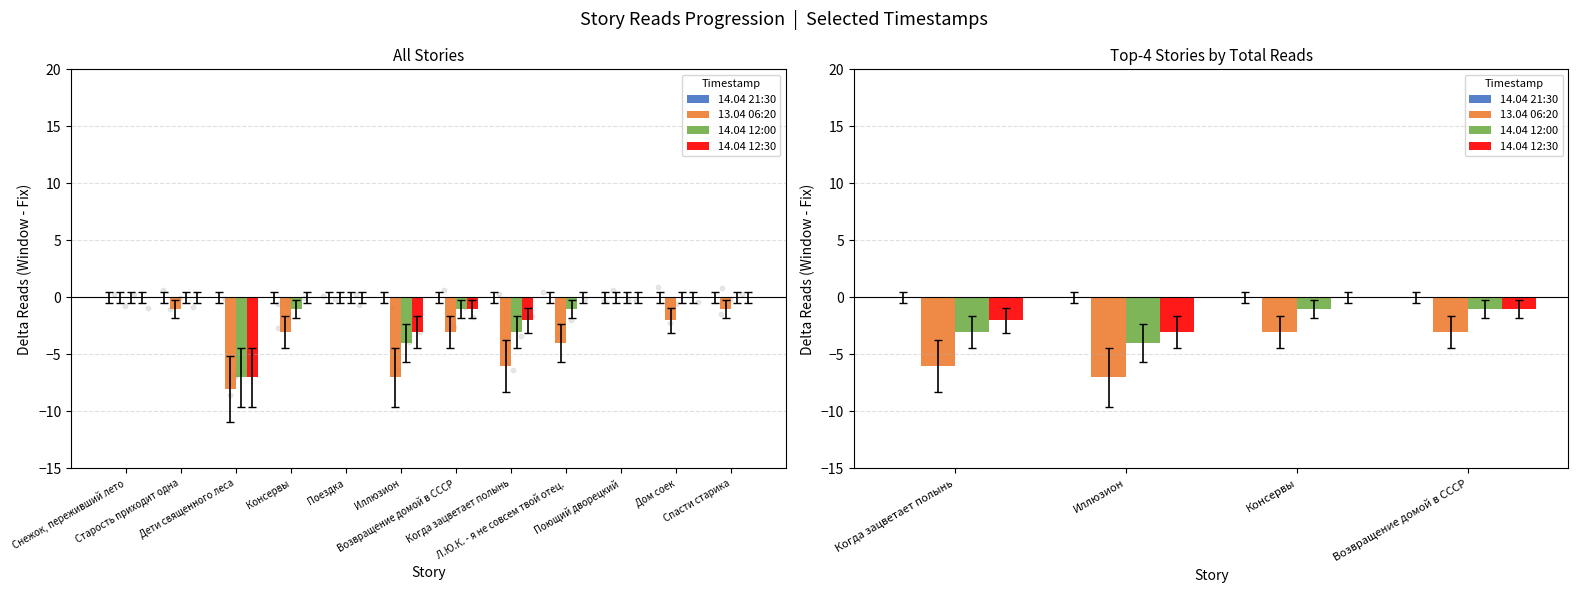

Which series contains the lowest Y value?

13.04 06:20